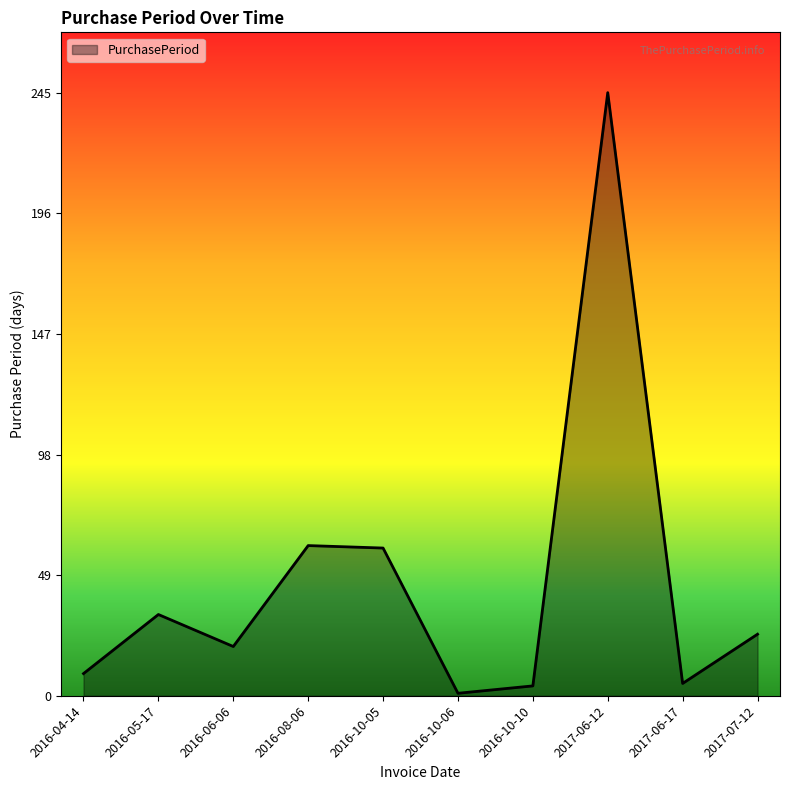

What is the minimum value shown in the chart?

1